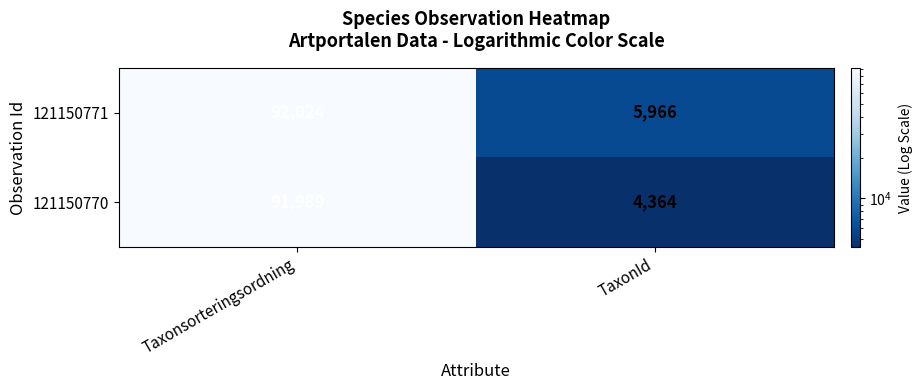

Which category has the highest value across all series?

Taxonsorteringsordning